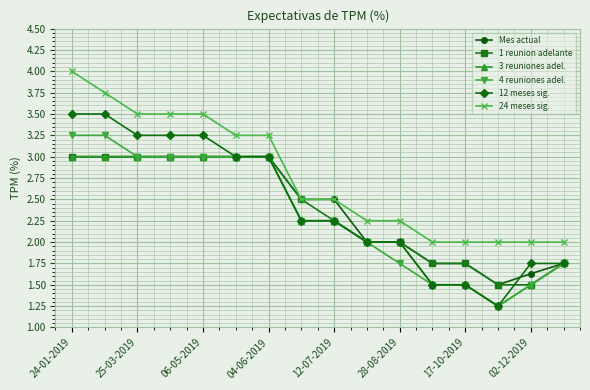

What is the value of the 12 meses sig. point at the 6th from the left?

3.0